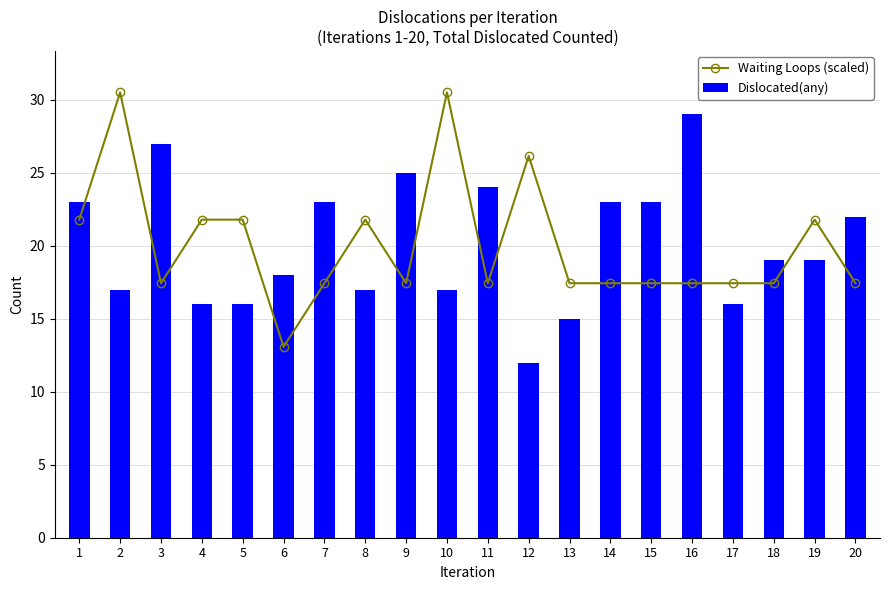

What is the value of the Waiting Loops (scaled) bar at the 19th from the left?

21.8